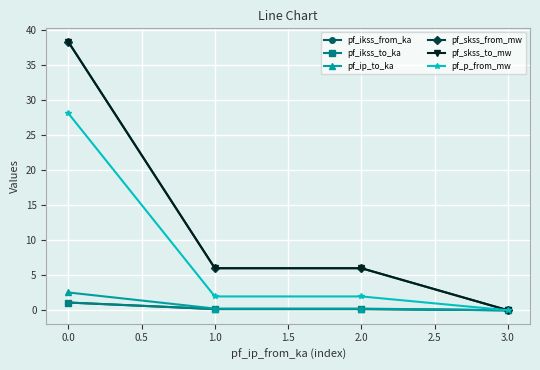

What is the difference between the maximum and second lowest values in the pf_skss_from_mw series?

32.3